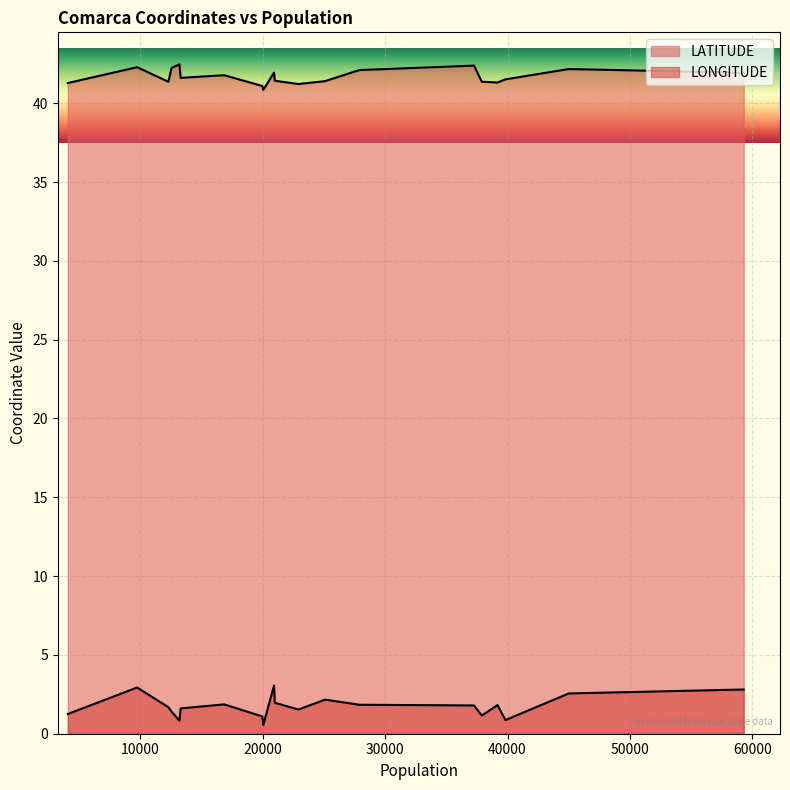

At 45001, list the series in order from largest to smallest.

LATITUDE, LONGITUDE